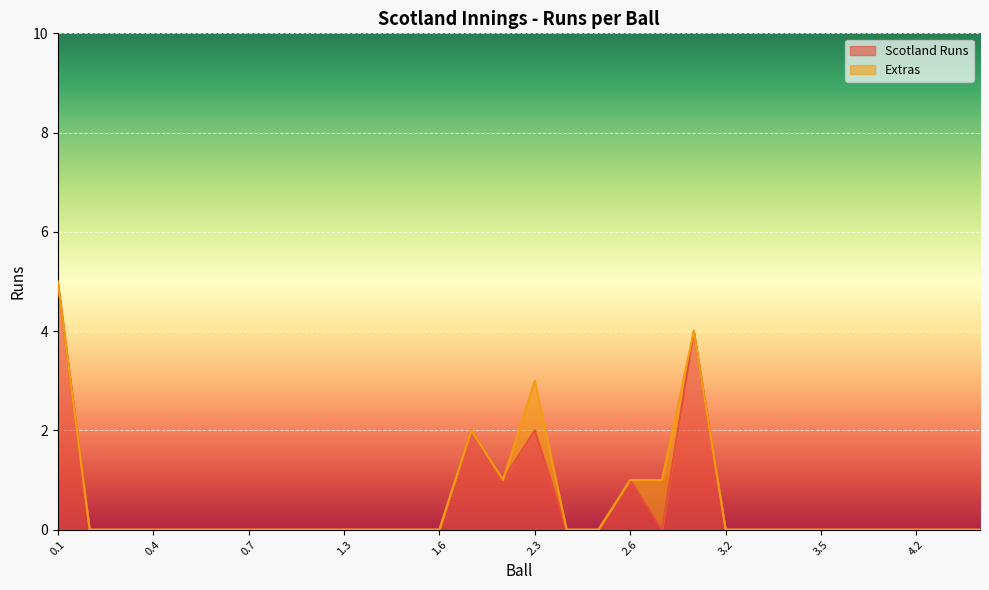

List the labels in order of value, smallest first.

0.2, 0.3, 0.4, 0.5, 0.6, 0.7, 1.1, 1.2, 1.3, 1.4, 1.5, 1.6, 2.4, 2.5, 2.7, 3.2, 3.3, 3.4, 3.5, 3.6, 4.1, 4.2, 4.3, 4.4, 2.2, 2.6, 2.1, 2.3, 3.1, 0.1